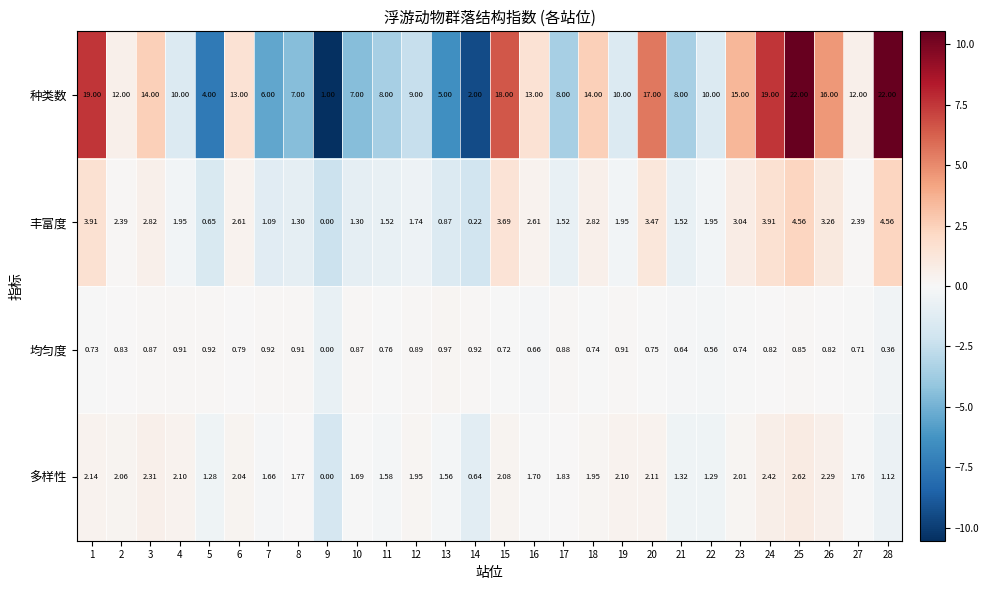

What is the total value across all series at 16?

18.0